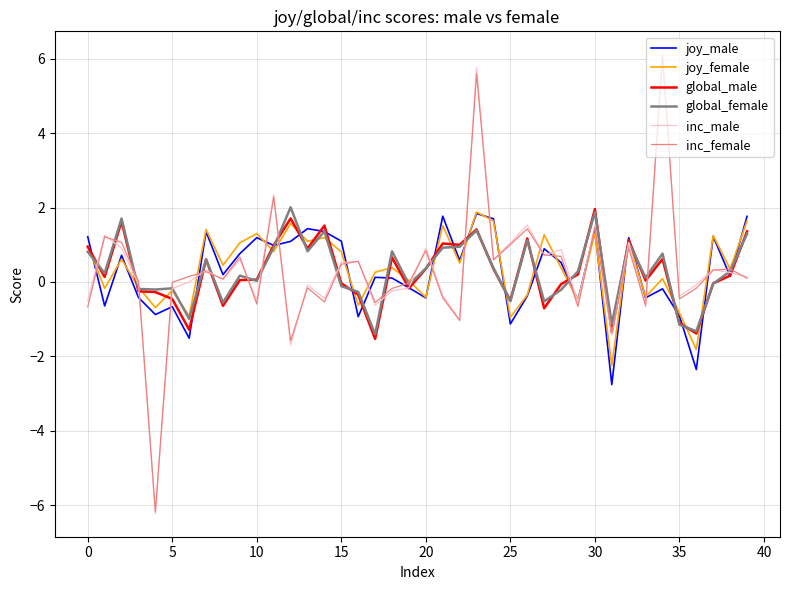

Which series has the widest spread of values?

inc_female